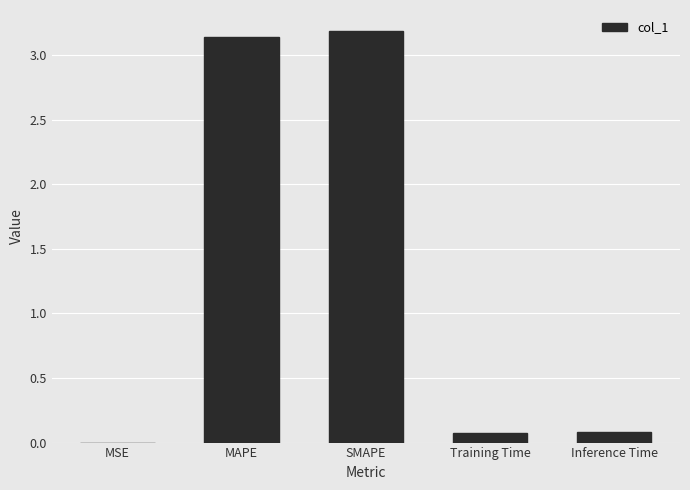

True or false: the data shows 4.4 at SMAPE.

False